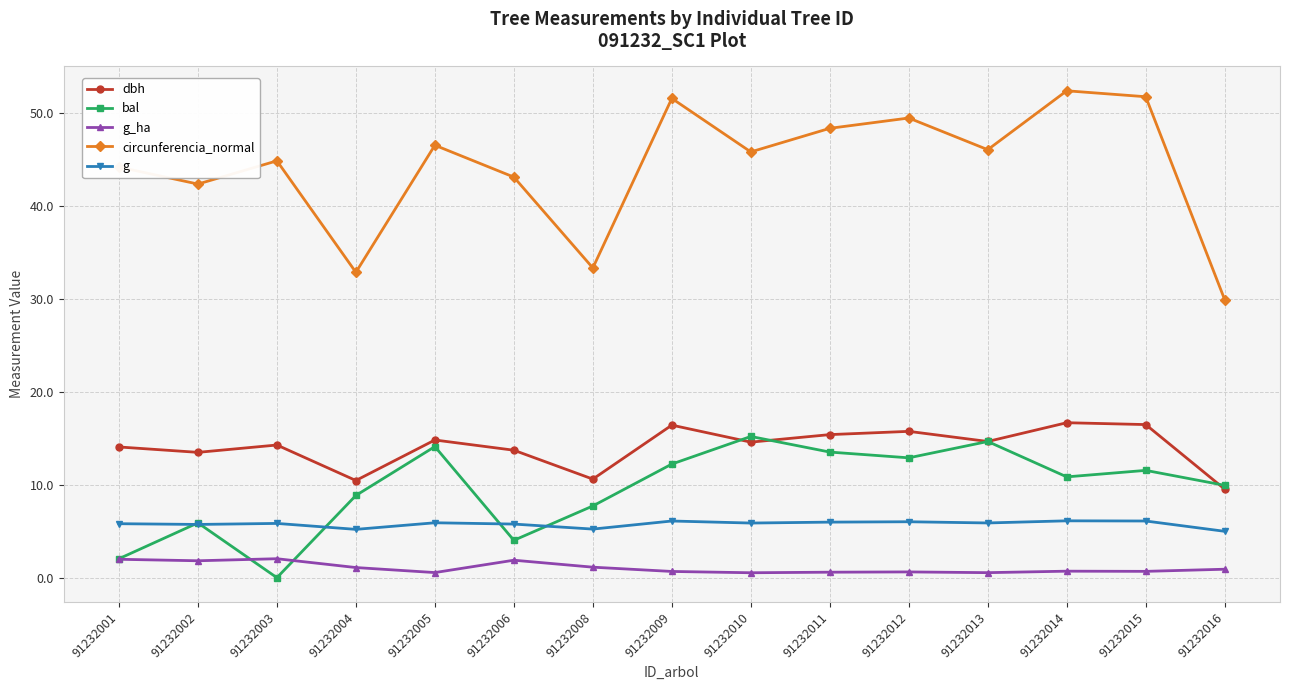

Which series has the widest spread of values?

circunferencia_normal